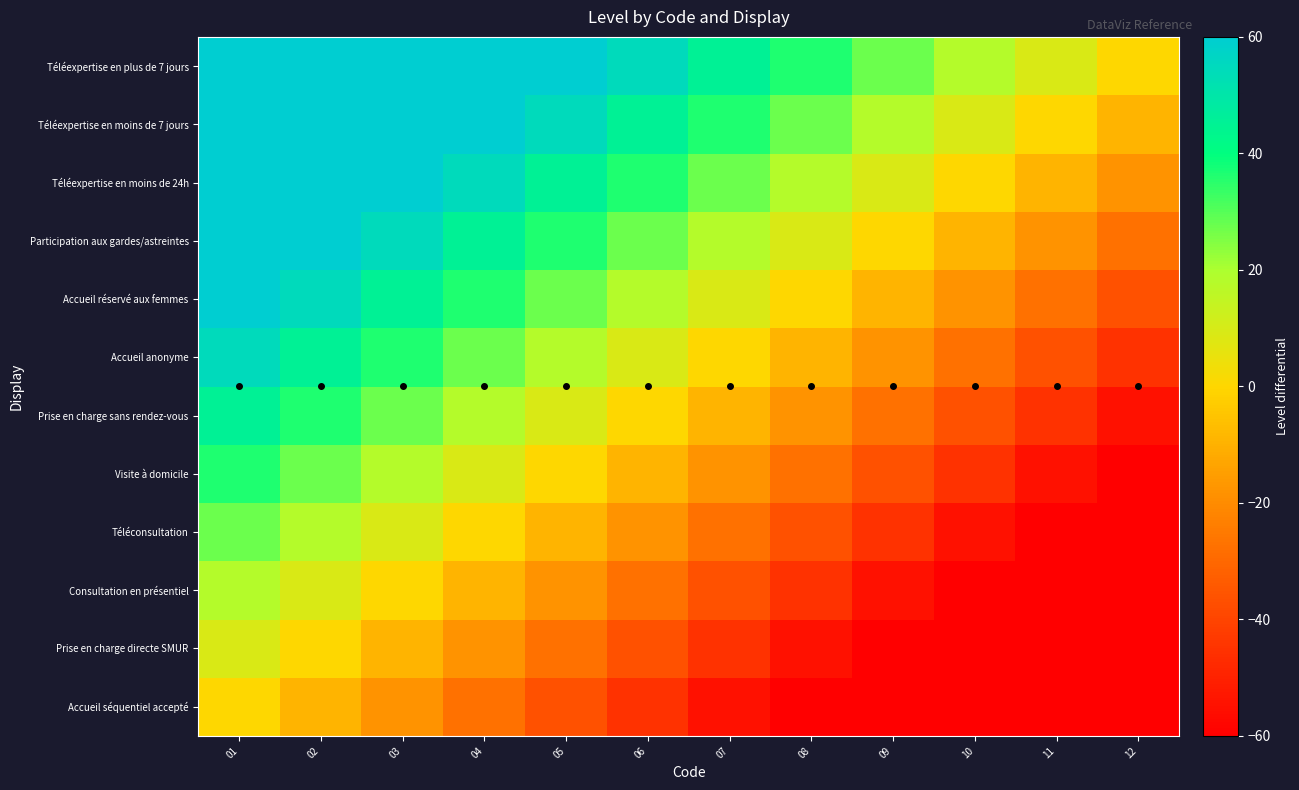

Reading left to right, what are all the values shown in this chart?

Accueil séquentiel accepté: 01=0.0	02=-9.1	03=-18.2	04=-27.3	05=-36.4	06=-45.5	07=-54.5	08=-63.6	09=-72.7	10=-81.8	11=-90.9	12=-100.0
Prise en charge directe SMUR: 01=9.1	02=0.0	03=-9.1	04=-18.2	05=-27.3	06=-36.4	07=-45.5	08=-54.5	09=-63.6	10=-72.7	11=-81.8	12=-90.9
Consultation en présentiel: 01=18.2	02=9.1	03=0.0	04=-9.1	05=-18.2	06=-27.3	07=-36.4	08=-45.5	09=-54.5	10=-63.6	11=-72.7	12=-81.8
Téléconsultation: 01=27.3	02=18.2	03=9.1	04=0.0	05=-9.1	06=-18.2	07=-27.3	08=-36.4	09=-45.5	10=-54.5	11=-63.6	12=-72.7
Visite à domicile: 01=36.4	02=27.3	03=18.2	04=9.1	05=0.0	06=-9.1	07=-18.2	08=-27.3	09=-36.4	10=-45.5	11=-54.5	12=-63.6
Prise en charge sans rendez-vous: 01=45.5	02=36.4	03=27.3	04=18.2	05=9.1	06=0.0	07=-9.1	08=-18.2	09=-27.3	10=-36.4	11=-45.5	12=-54.5
Accueil anonyme: 01=54.5	02=45.5	03=36.4	04=27.3	05=18.2	06=9.1	07=0.0	08=-9.1	09=-18.2	10=-27.3	11=-36.4	12=-45.5
Accueil réservé aux femmes: 01=63.6	02=54.5	03=45.5	04=36.4	05=27.3	06=18.2	07=9.1	08=0.0	09=-9.1	10=-18.2	11=-27.3	12=-36.4
Participation aux gardes/astreintes: 01=72.7	02=63.6	03=54.5	04=45.5	05=36.4	06=27.3	07=18.2	08=9.1	09=0.0	10=-9.1	11=-18.2	12=-27.3
Téléexpertise en moins de 24h: 01=81.8	02=72.7	03=63.6	04=54.5	05=45.5	06=36.4	07=27.3	08=18.2	09=9.1	10=0.0	11=-9.1	12=-18.2
Téléexpertise en moins de 7 jours: 01=90.9	02=81.8	03=72.7	04=63.6	05=54.5	06=45.5	07=36.4	08=27.3	09=18.2	10=9.1	11=0.0	12=-9.1
Téléexpertise en plus de 7 jours: 01=100.0	02=90.9	03=81.8	04=72.7	05=63.6	06=54.5	07=45.5	08=36.4	09=27.3	10=18.2	11=9.1	12=0.0